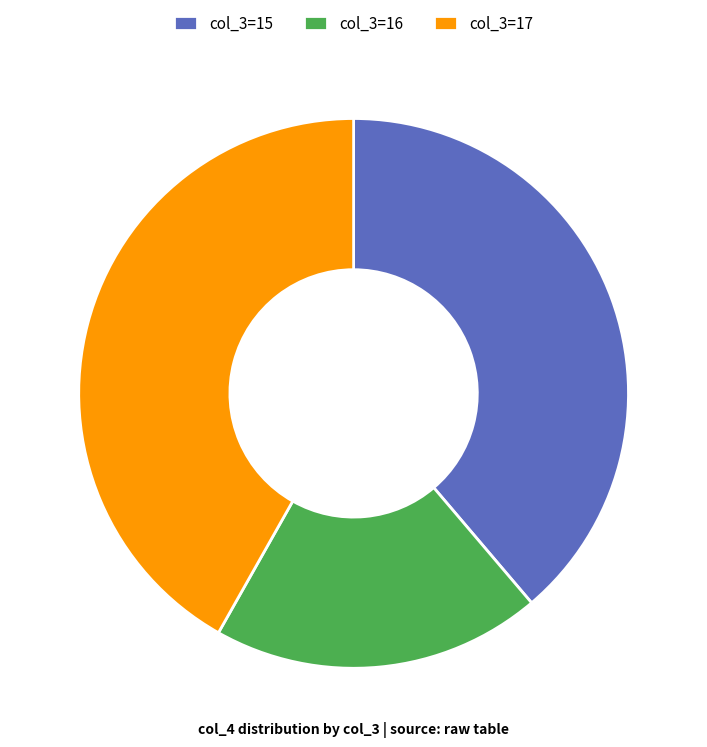

What is the largest slice in the pie chart?

col_3=17